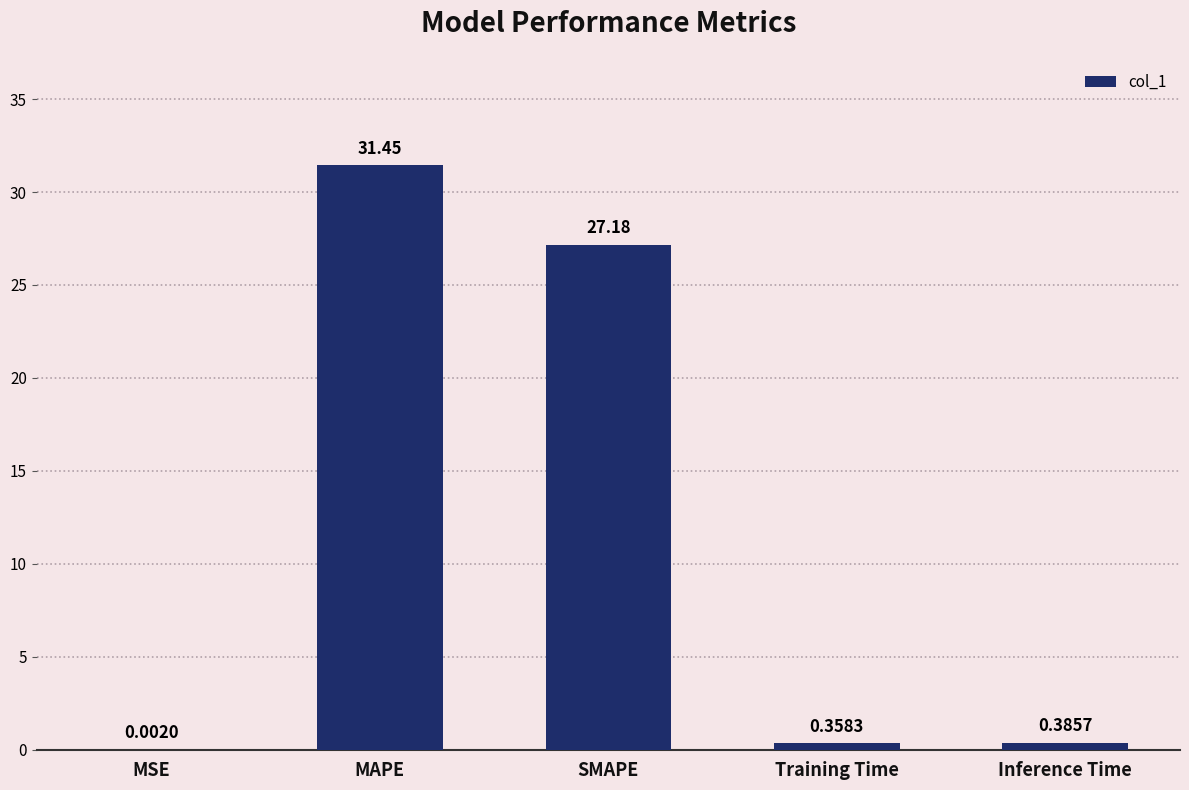

What is the sum of all values?

59.4